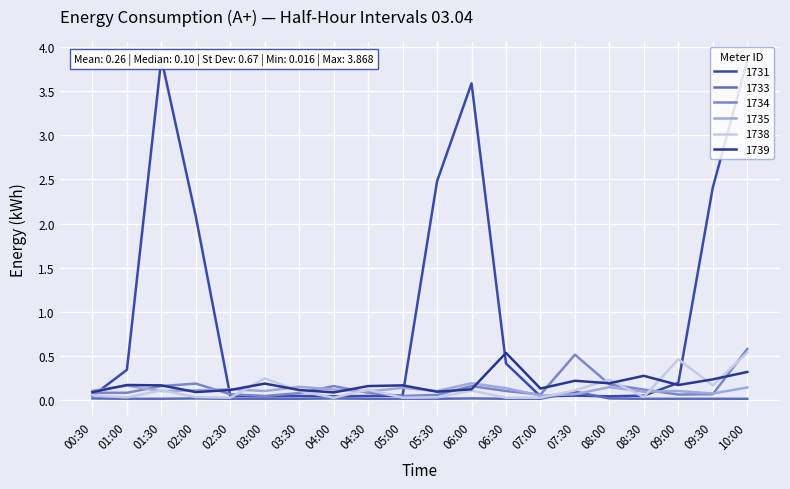

List the series in order of their peak value, lowest first.

1733, 1735, 1739, 1738, 1734, 1731